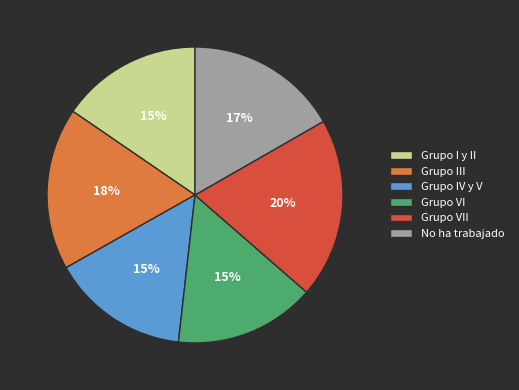

Which slice is the largest?

Grupo VII